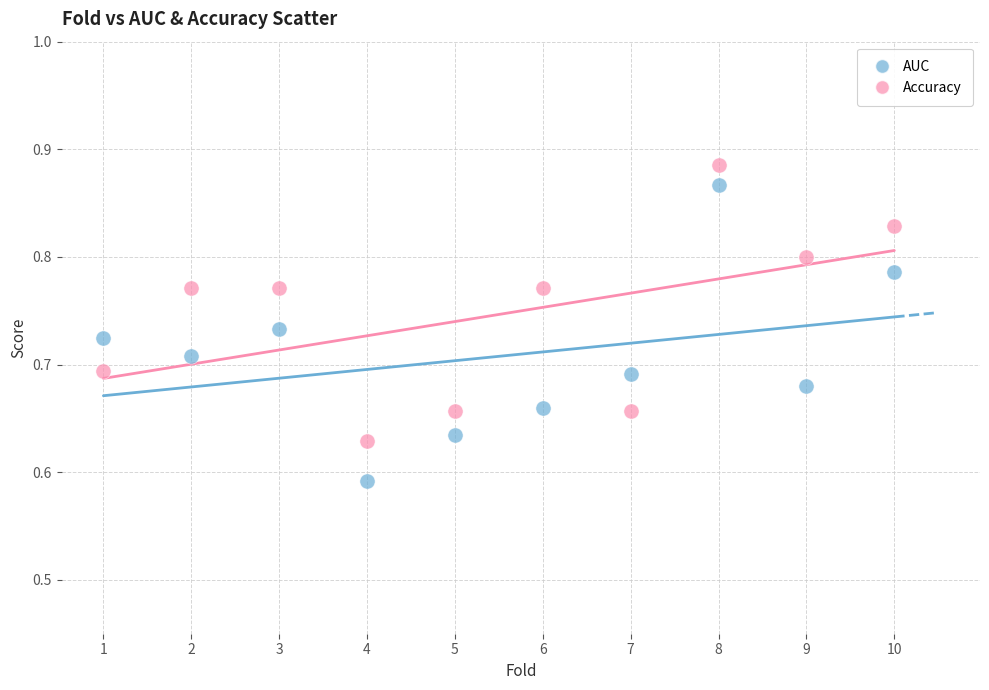

Across all data points, what is the range of X values (max minus min)?

9.0